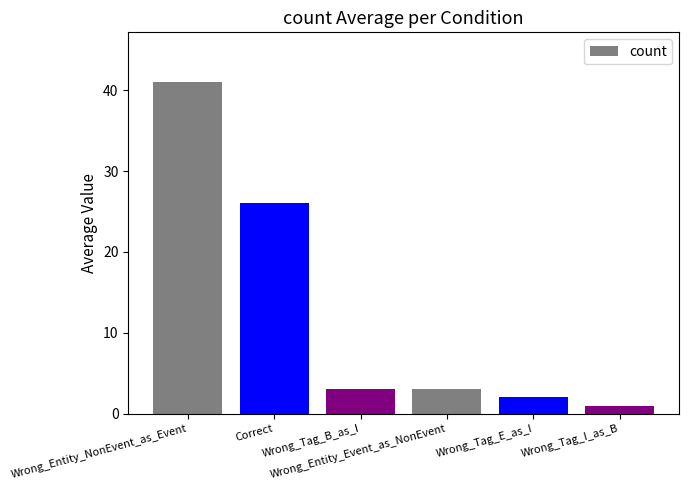

Which category has the lowest value across all series?

Wrong_Tag_I_as_B